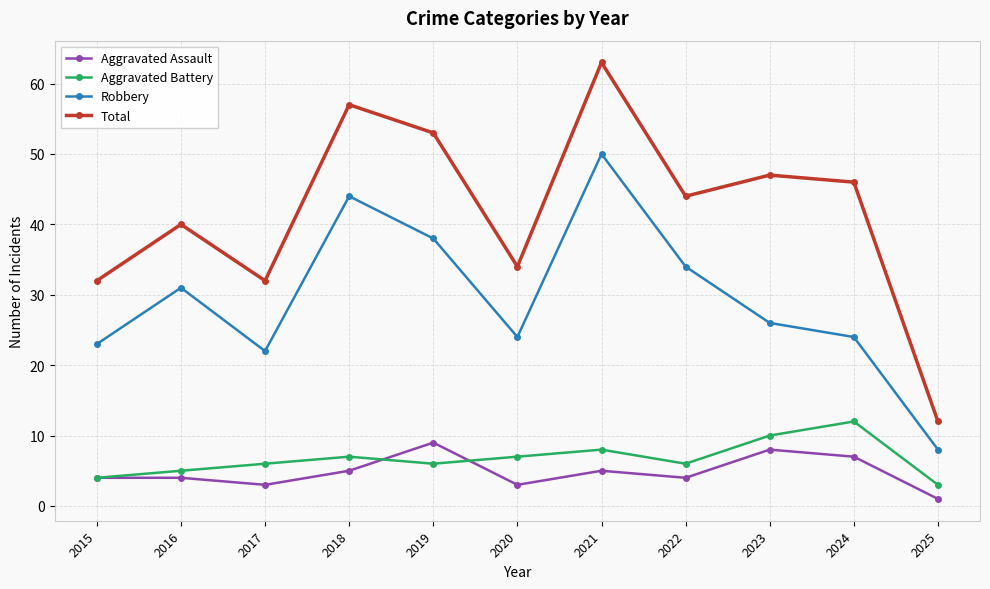

At which category does Total reach its first local valley?

2017